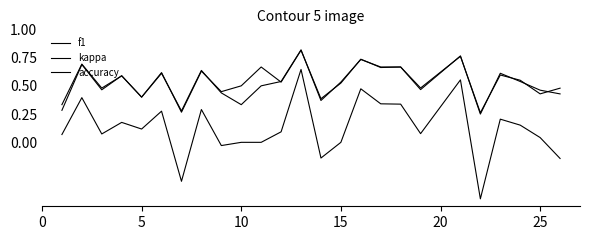

What is the difference between the maximum and minimum values in the f1 series?

0.6